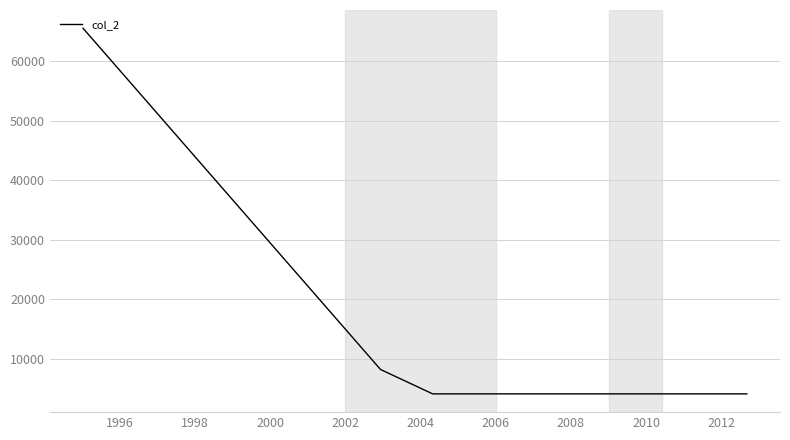

What is the smallest value displayed?

4096